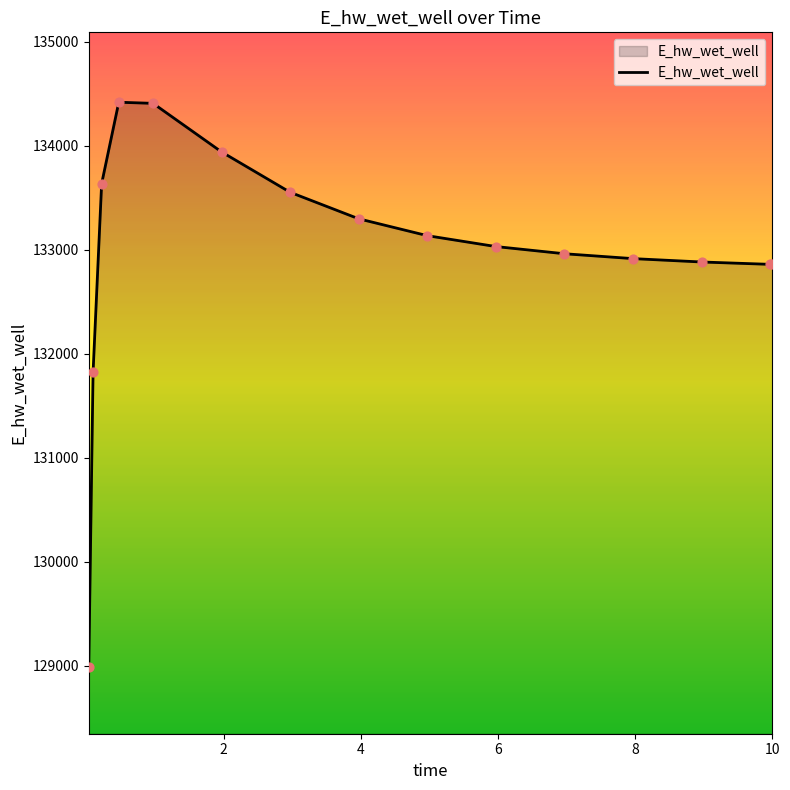

What is the difference between the maximum and minimum values?

5427.1